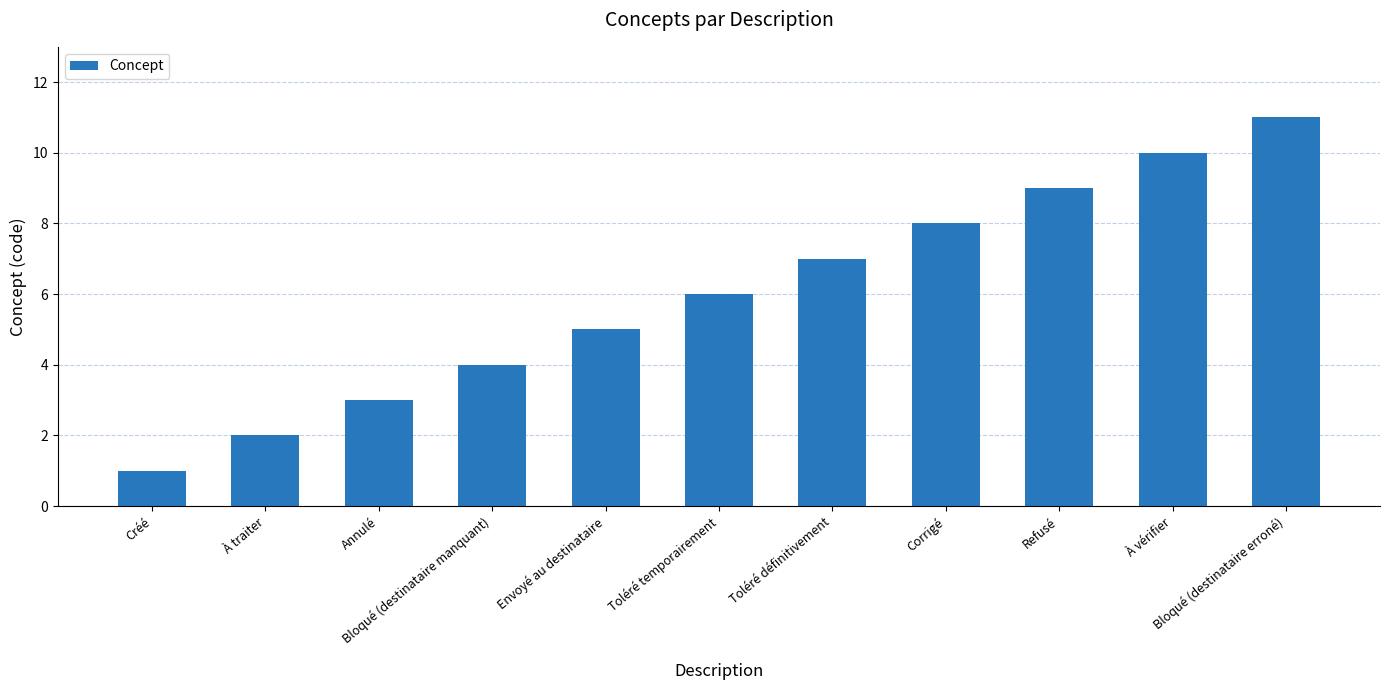

What is the label of the 11th bar from the left?

Bloqué (destinataire erroné)